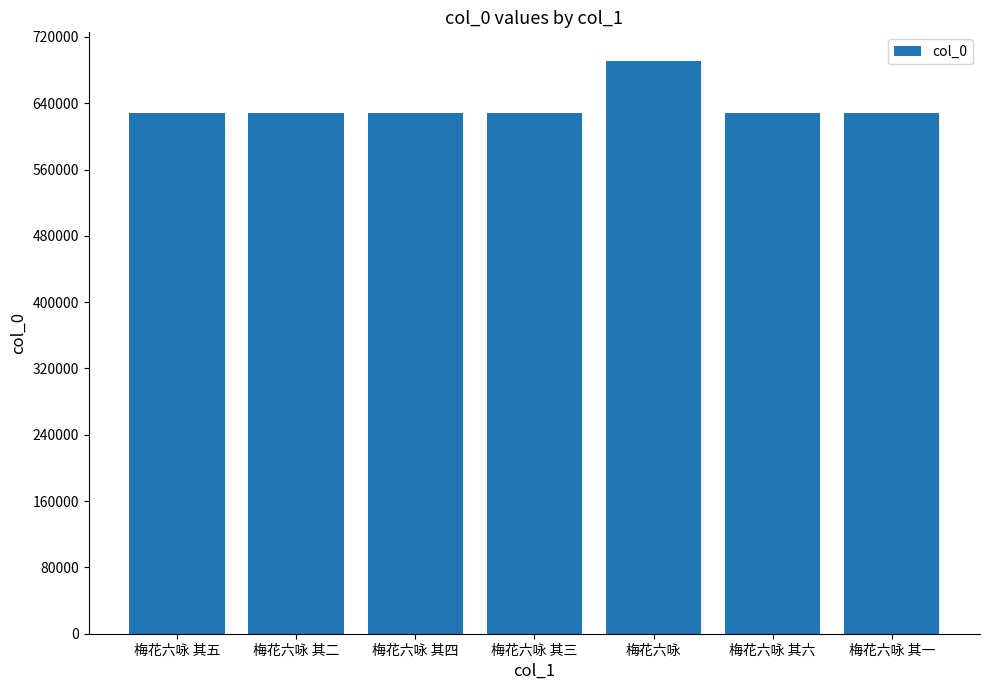

True or false: the data shows 160846 at 梅花六咏.

False